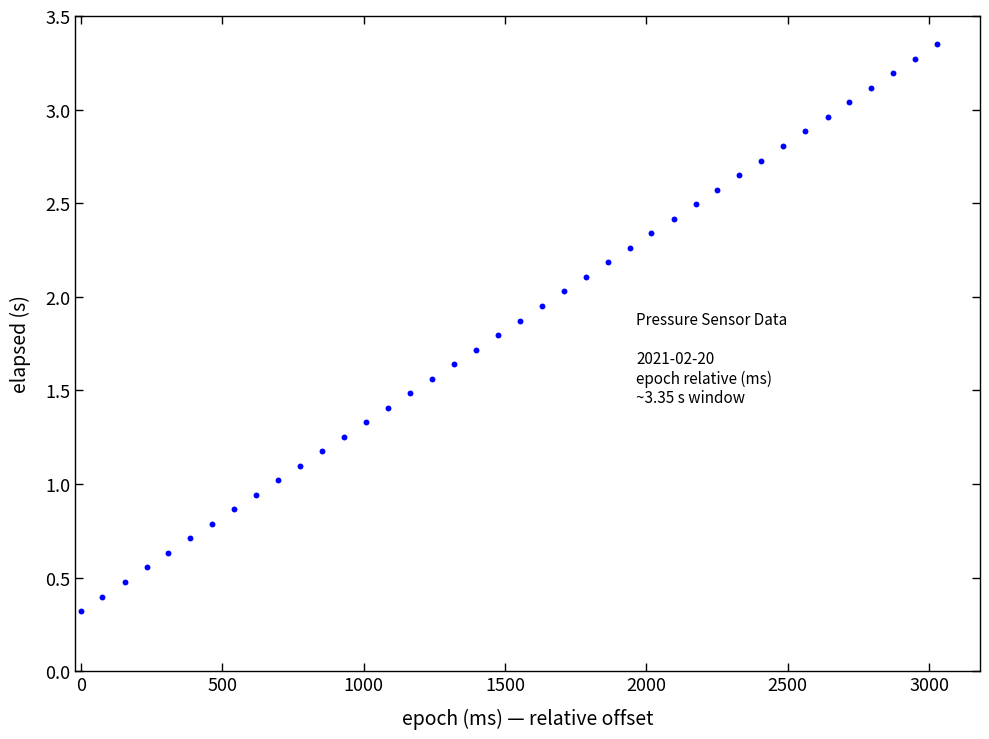

What is the range of X values (max minus min)?

3028.0